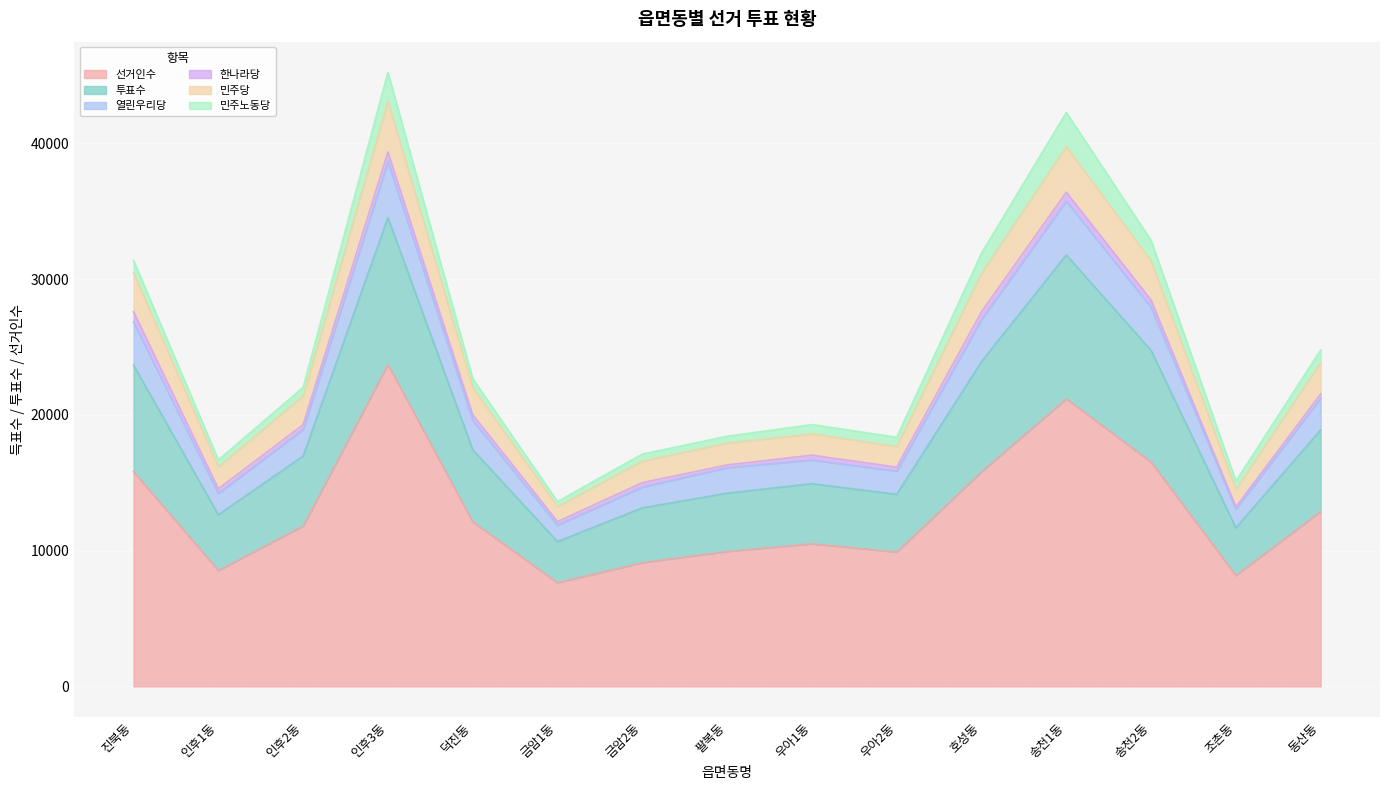

Where is 열린우리당 nearest to the value 28174?

호성동